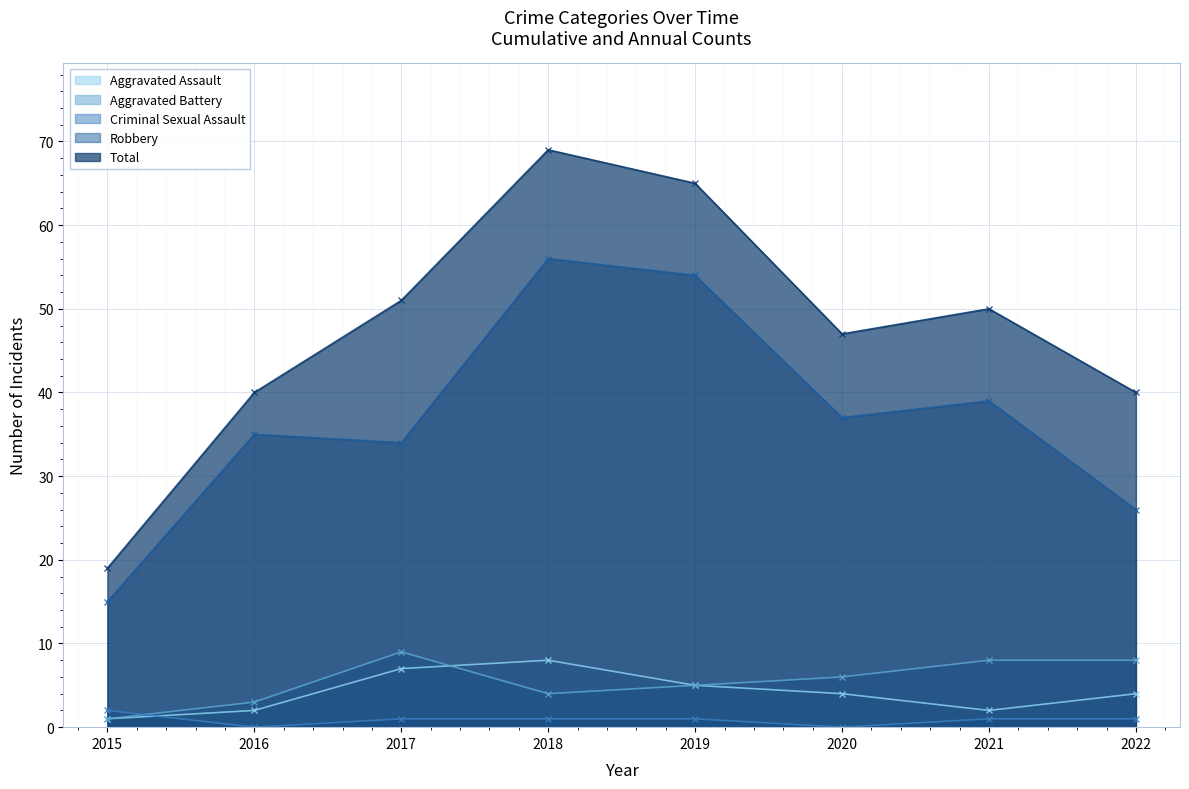

The Aggravated Battery series shows 14 at 2017. True or false?

False